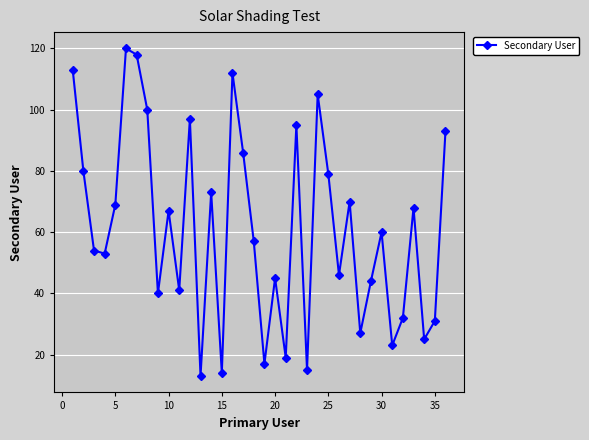

True or false: there are more than 2 points higher than both neighbors.

True